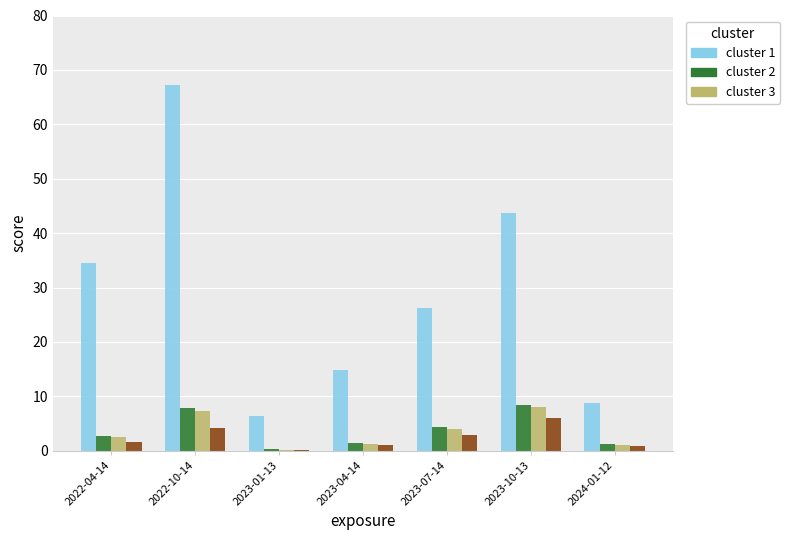

How many groups of bars are there?

7